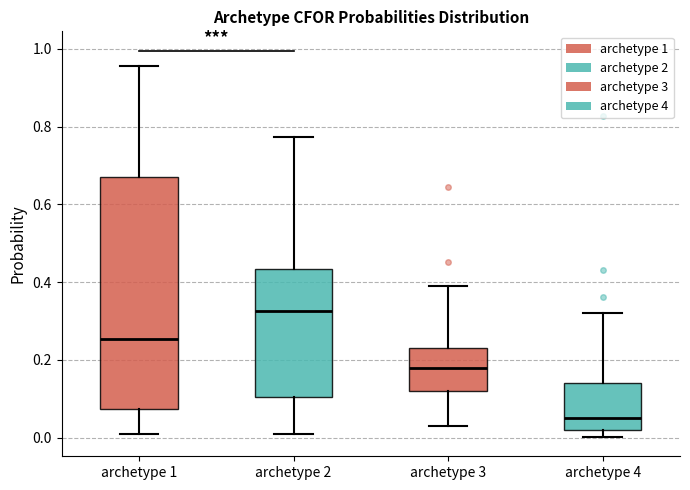

Reading left to right, read every box against the y-axis: the position of its median line, the range the box covers, and the ends of its whiskers. The values are not printed on the chart, so give them approximately, as read against the axis.

archetype 1: median 0.26, box 0.08 to 0.68, whiskers 0.00 to 0.96
archetype 2: median 0.32, box 0.10 to 0.44, whiskers 0.00 to 0.78
archetype 3: median 0.18, box 0.12 to 0.24, whiskers 0.04 to 0.38
archetype 4: median 0.06, box 0.02 to 0.14, whiskers 0.00 to 0.32